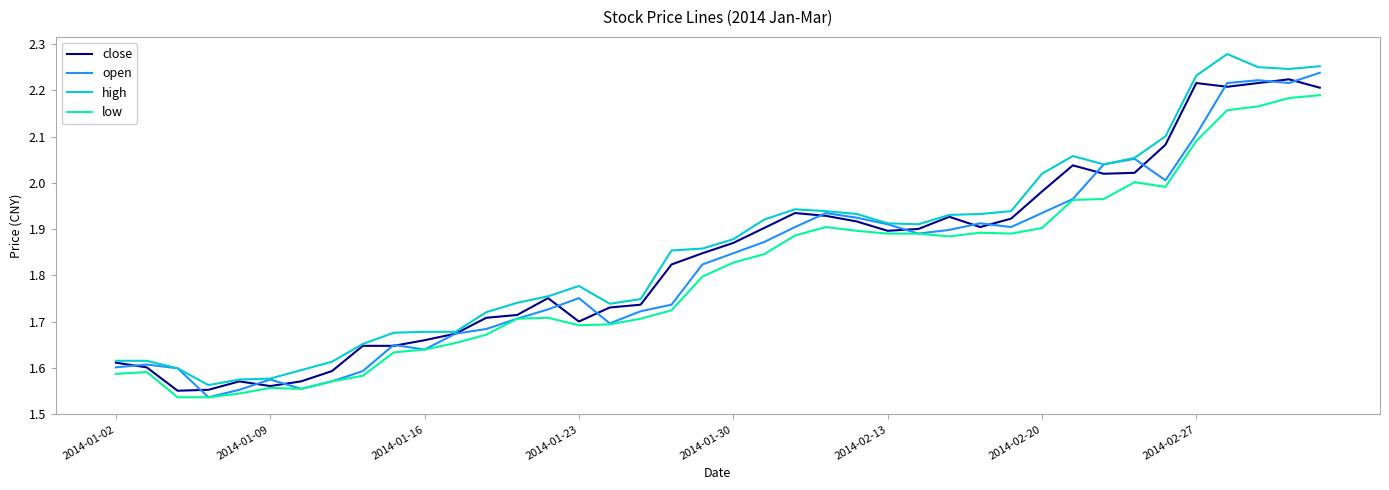

Rank the series by their average value, from lowest to highest.

low, open, close, high